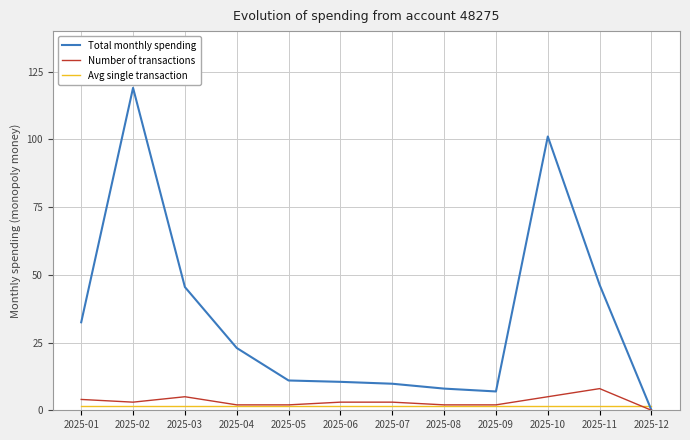

Between which two adjacent categories do Total monthly spending and Avg single transaction first intersect?

2025-11 and 2025-12